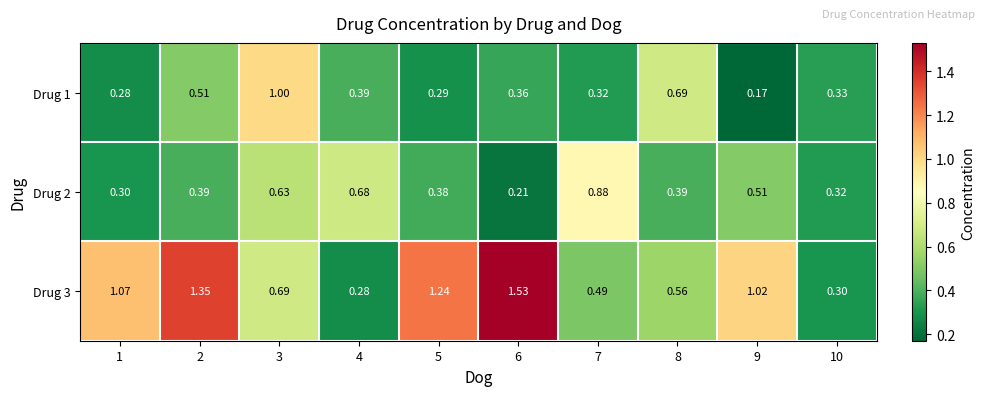

Which series has the widest spread of values?

Drug 3